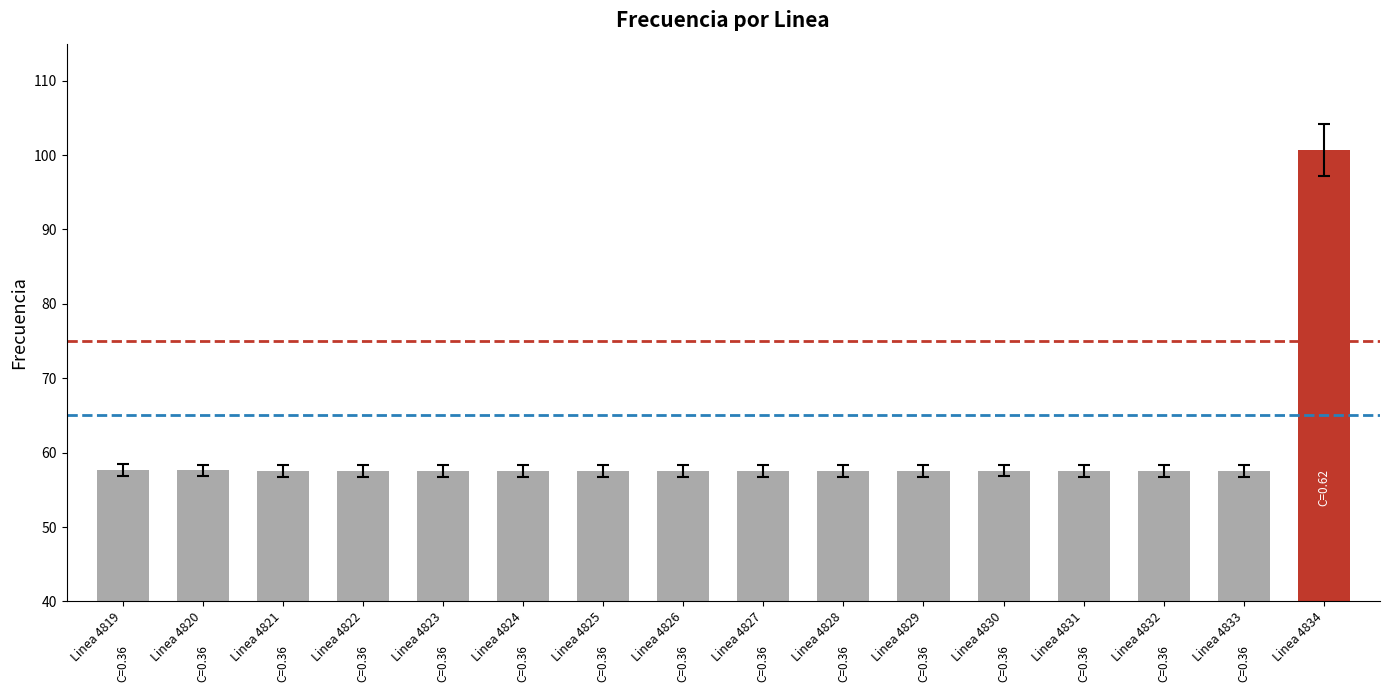

How many bars are there in total?

16